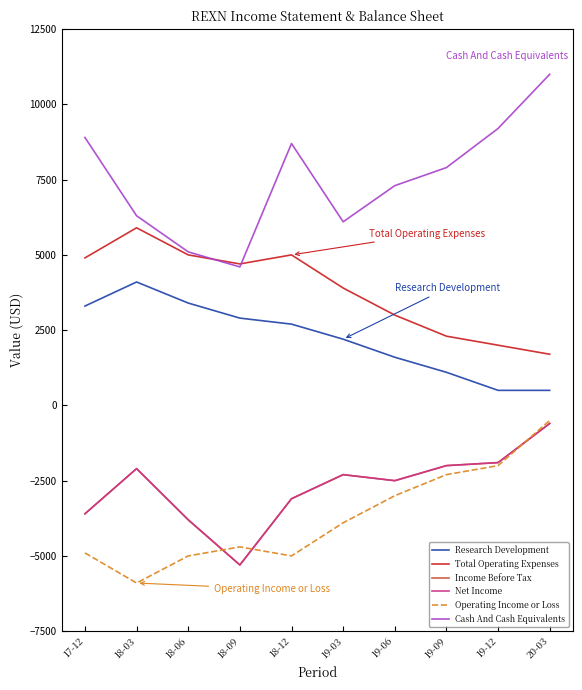

Reading right to left, what are all the values shown in this chart?

Research Development: 20-03=500	19-12=500	19-09=1100	19-06=1600	19-03=2200	18-12=2700	18-09=2900	18-06=3400	18-03=4100	17-12=3300
Total Operating Expenses: 20-03=1700	19-12=2000	19-09=2300	19-06=3000	19-03=3900	18-12=5000	18-09=4700	18-06=5000	18-03=5900	17-12=4900
Income Before Tax: 20-03=-600	19-12=-1900	19-09=-2000	19-06=-2500	19-03=-2300	18-12=-3100	18-09=-5300	18-06=-3800	18-03=-2100	17-12=-3600
Net Income: 20-03=-600	19-12=-1900	19-09=-2000	19-06=-2500	19-03=-2300	18-12=-3100	18-09=-5300	18-06=-3800	18-03=-2100	17-12=-3600
Operating Income or Loss: 20-03=-500	19-12=-2000	19-09=-2300	19-06=-3000	19-03=-3900	18-12=-5000	18-09=-4700	18-06=-5000	18-03=-5900	17-12=-4900
Cash And Cash Equivalents: 20-03=11000	19-12=9200	19-09=7900	19-06=7300	19-03=6100	18-12=8700	18-09=4600	18-06=5100	18-03=6300	17-12=8900